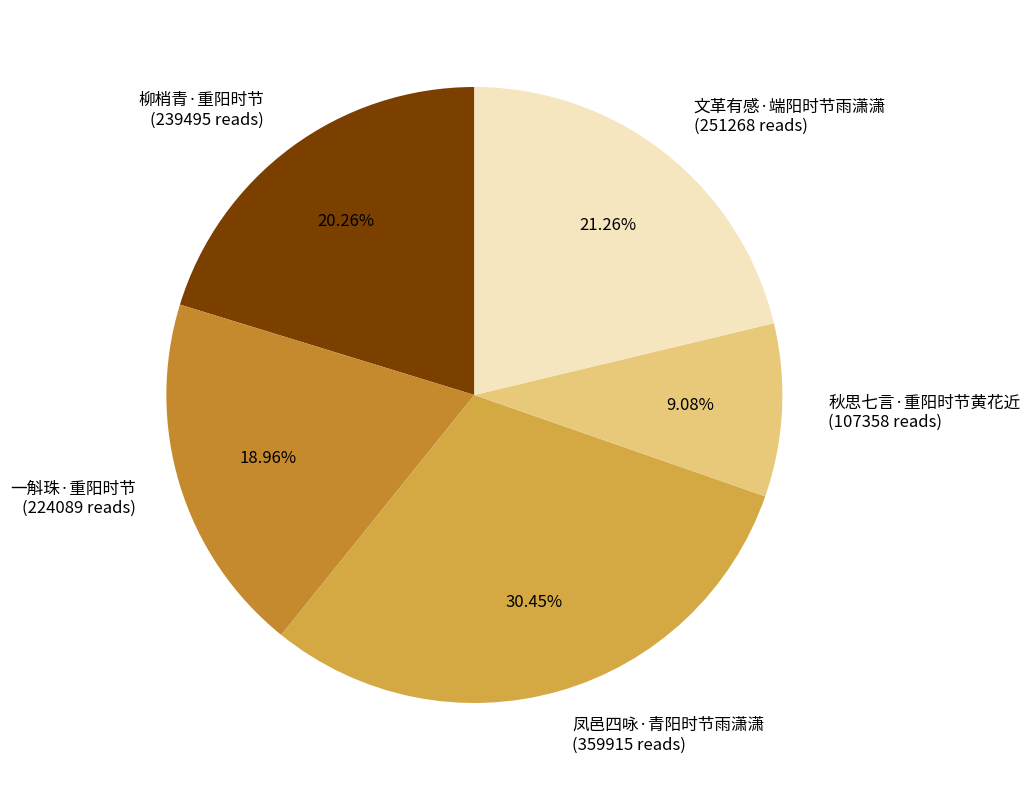

To the nearest percent, what is the combined percentage of 文革有感·端阳时节雨潇潇 and 一斛珠·重阳时节?

40%